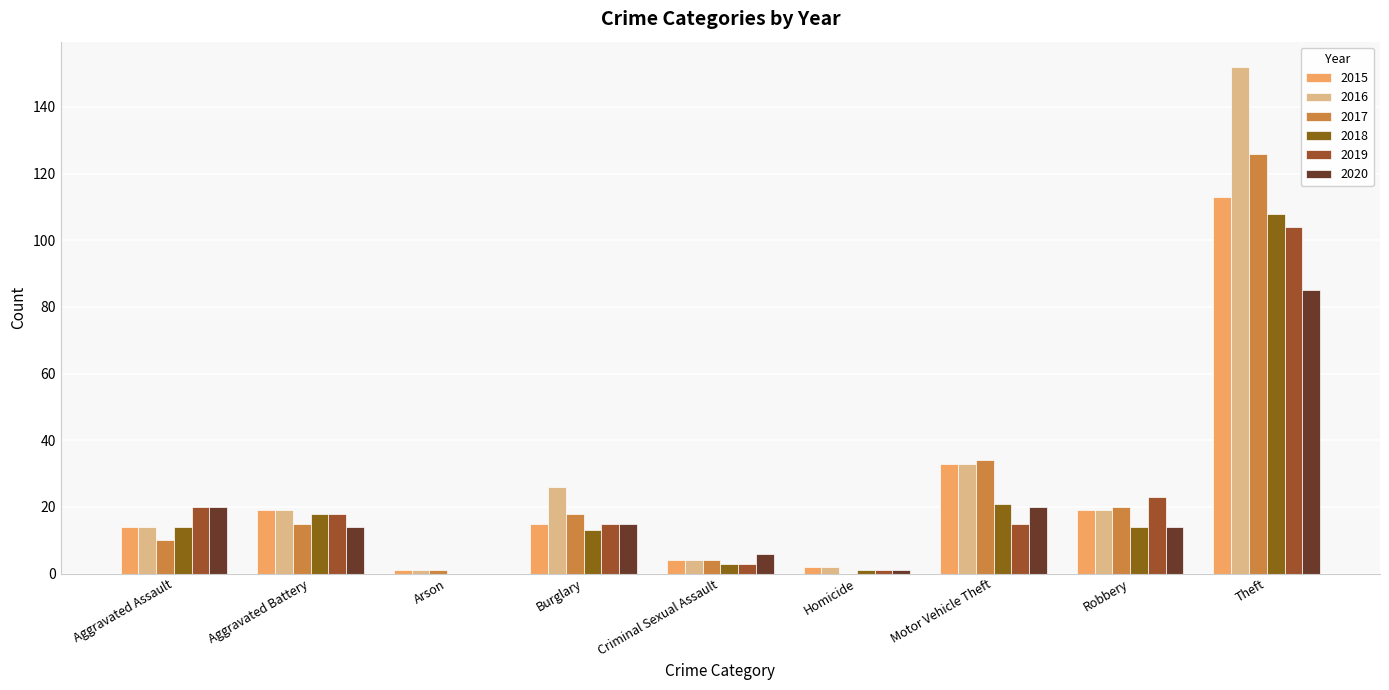

Which series has the largest total across all categories?

2016